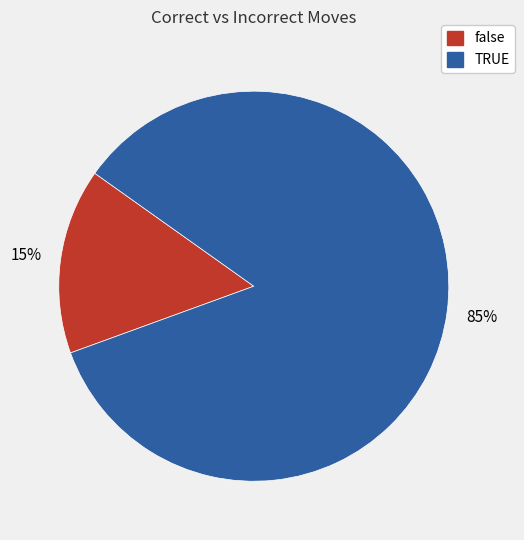

Which has a higher value, TRUE or false?

TRUE